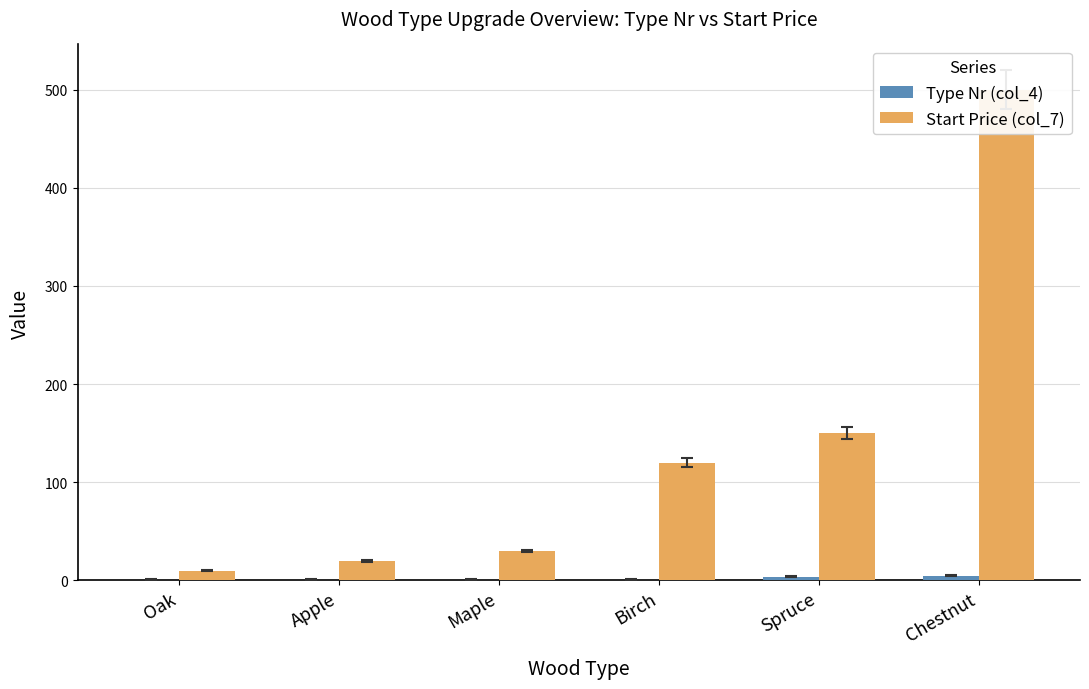

Reading right to left, list all the values displayed in this chart.

Type Nr (col_4): Chestnut=5	Spruce=4	Birch=1	Maple=1	Apple=1	Oak=1
Start Price (col_7): Chestnut=500	Spruce=150	Birch=120	Maple=30	Apple=20	Oak=10